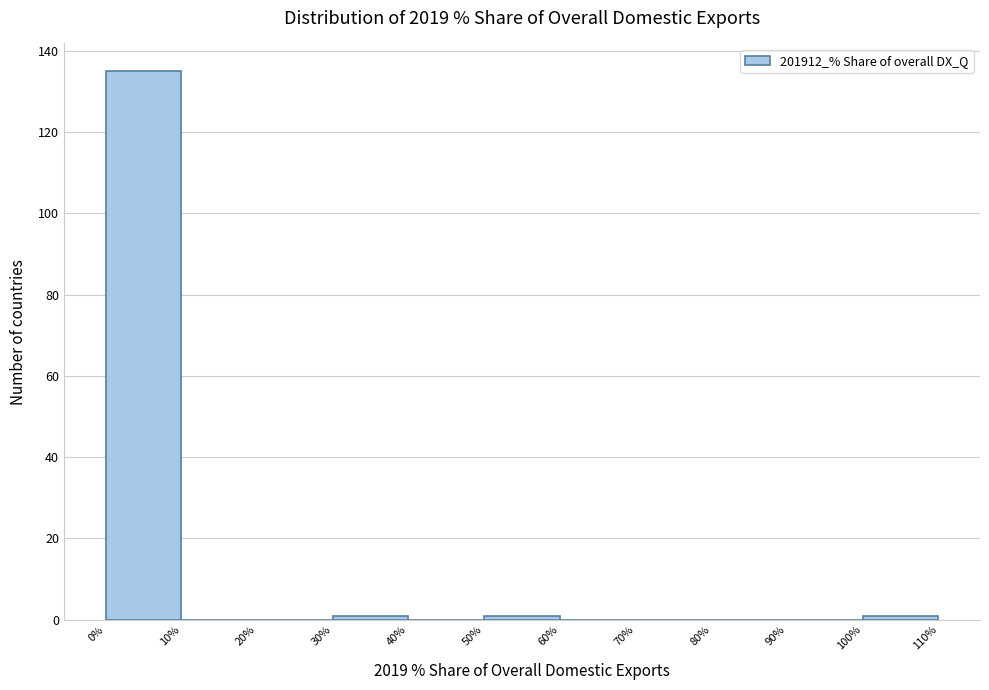

What is the height of the bar covering 0% to 10% on the x-axis? The values are not printed on the chart, so give them approximately, as read against the axis.

136